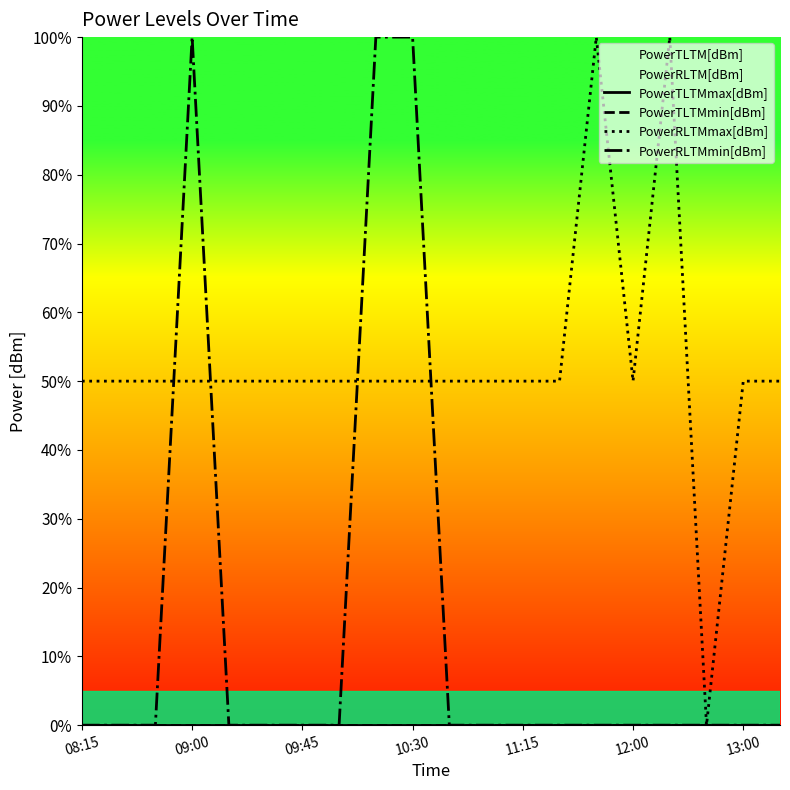

Rank the series at 09:45 from highest to lowest value.

PowerRLTMmax[dBm], PowerTLTMmax[dBm], PowerTLTMmin[dBm], PowerRLTMmin[dBm]